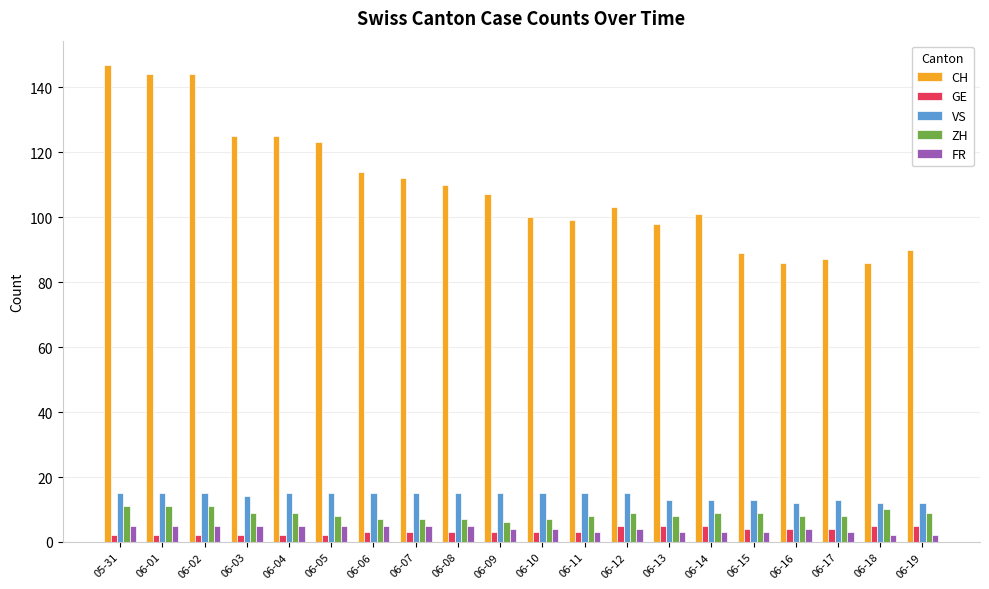

What is the minimum value for VS?

12